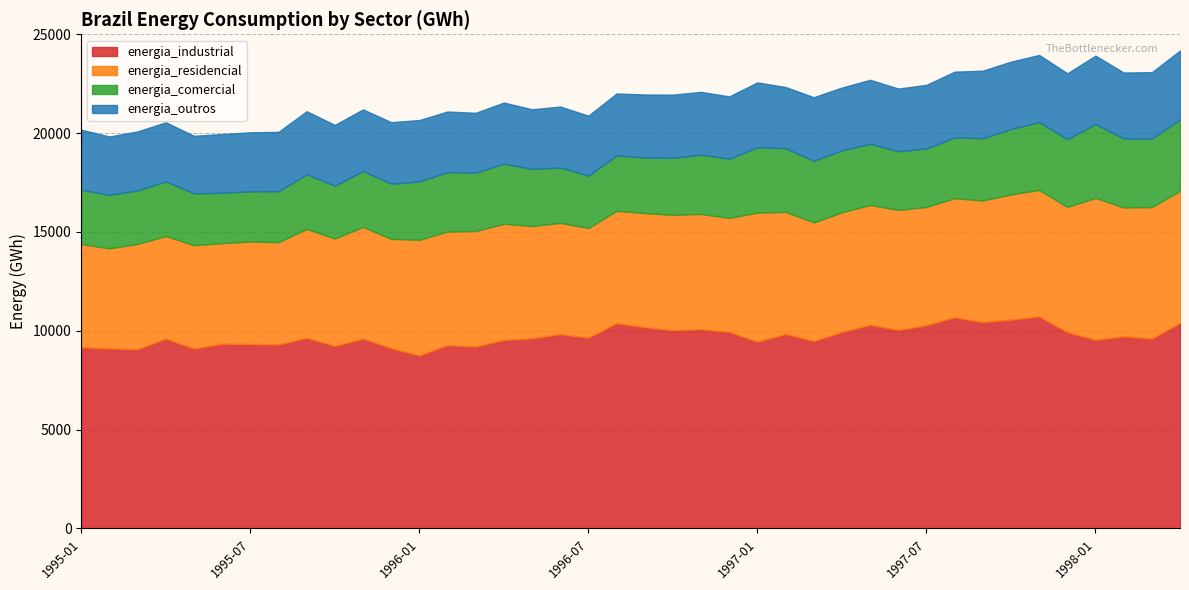

How many times do energia_outros and energia_comercial cross each other?

3